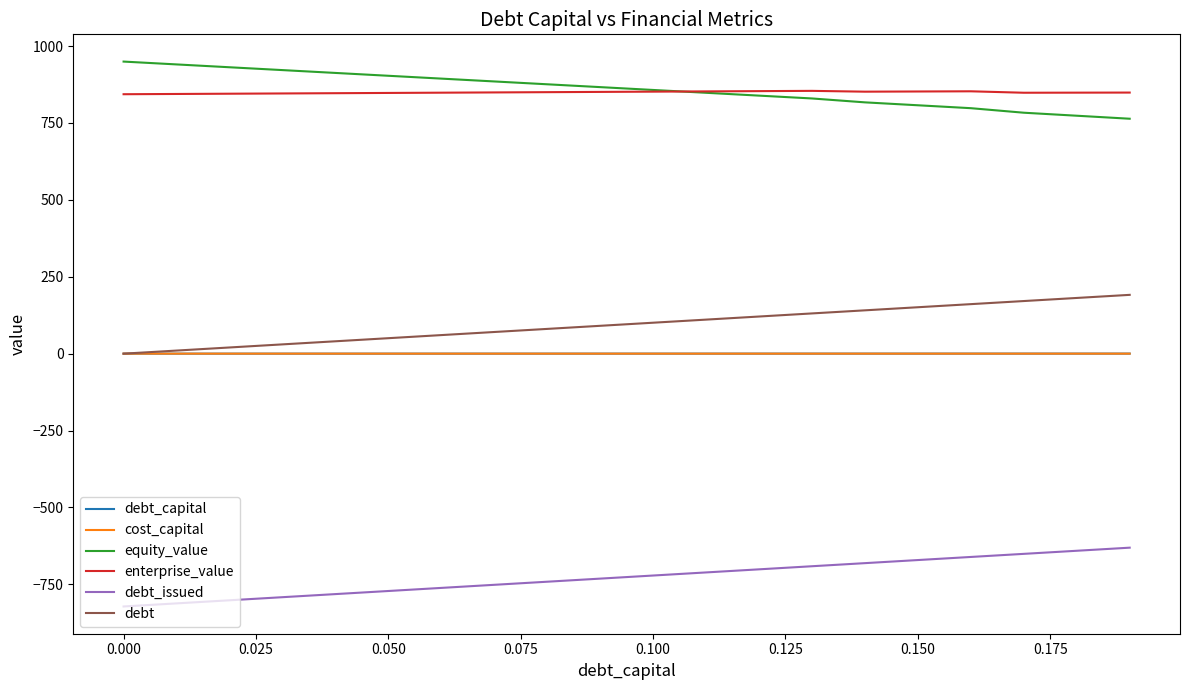

True or false: equity_value and cost_capital intersect in this chart.

False